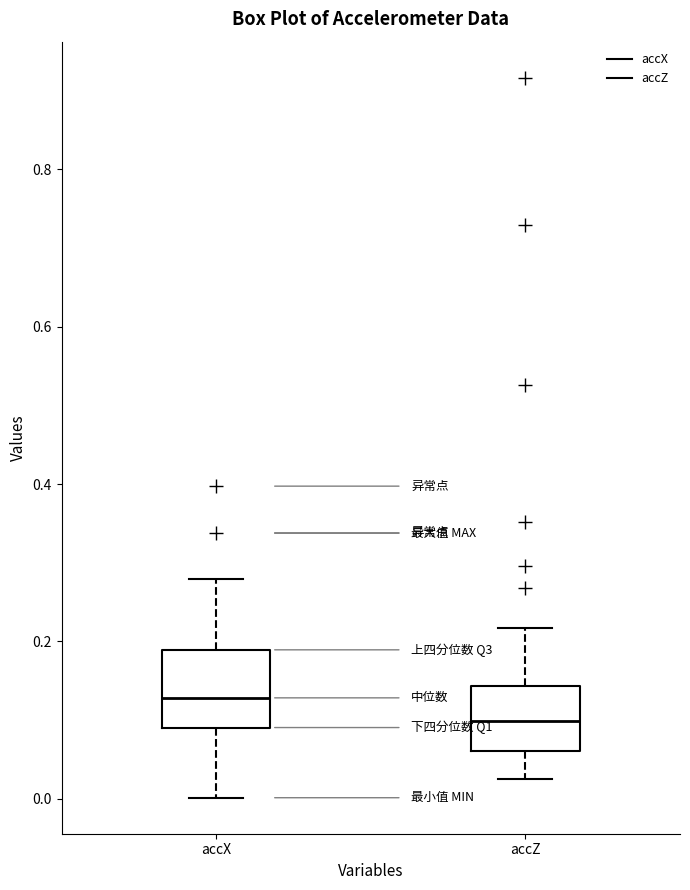

Where is the upper edge of the box for accX on the y-axis? The values are not printed on the chart, so give them approximately, as read against the axis.

0.18